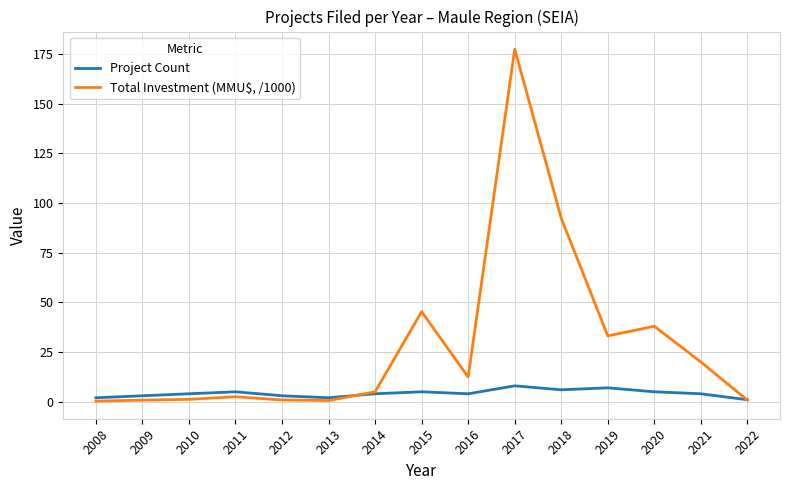

List the series in order of their overall mean, lowest first.

Project Count, Total Investment (MMU$, /1000)